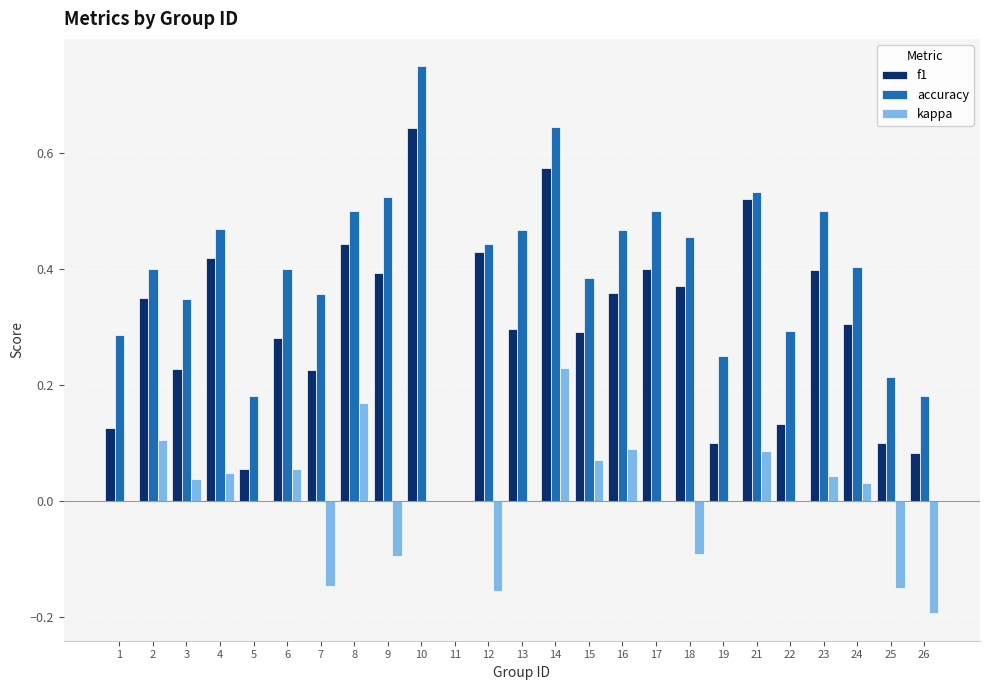

Are the bars grouped side by side (vs. stacked)?

Yes